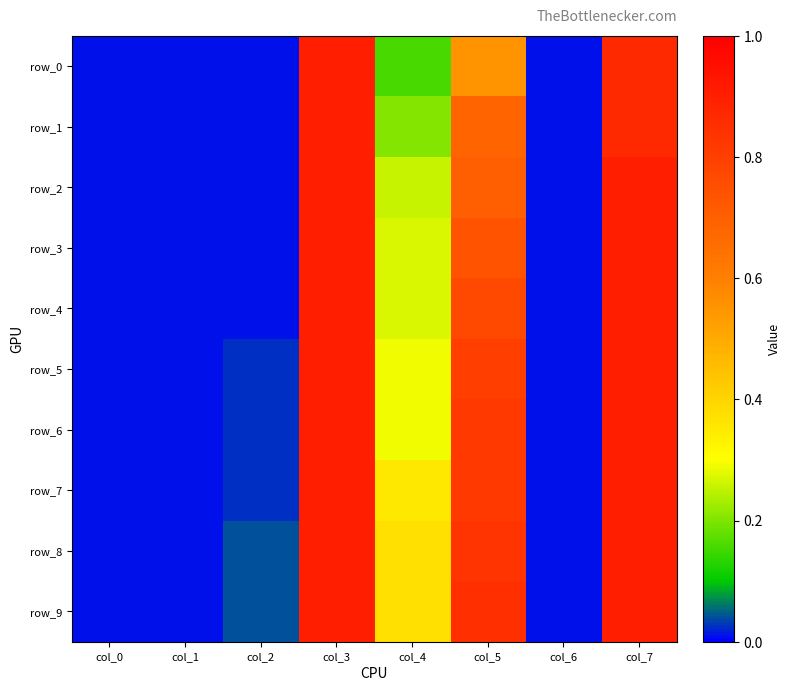

What value does the row_6 series have at col_5?

0.8